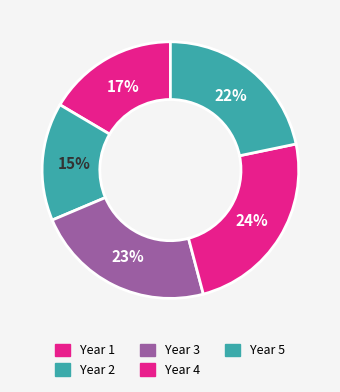

Count the number of slices in the pie.

5